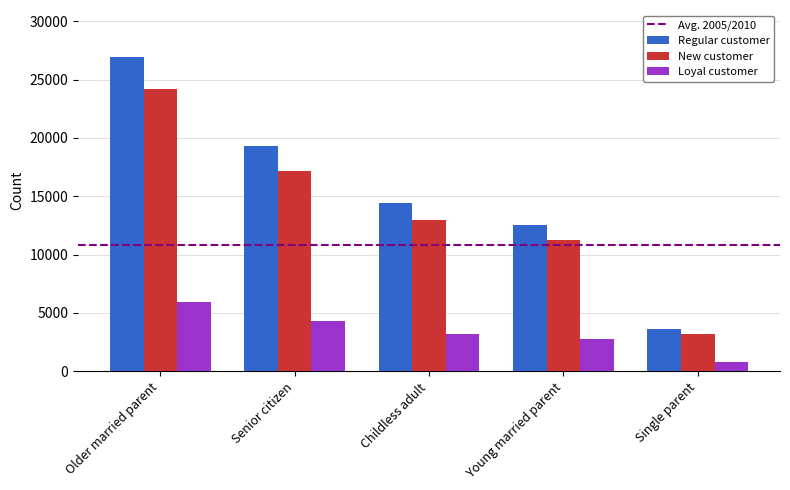

What is the label of the 4th bar from the right?

Senior citizen